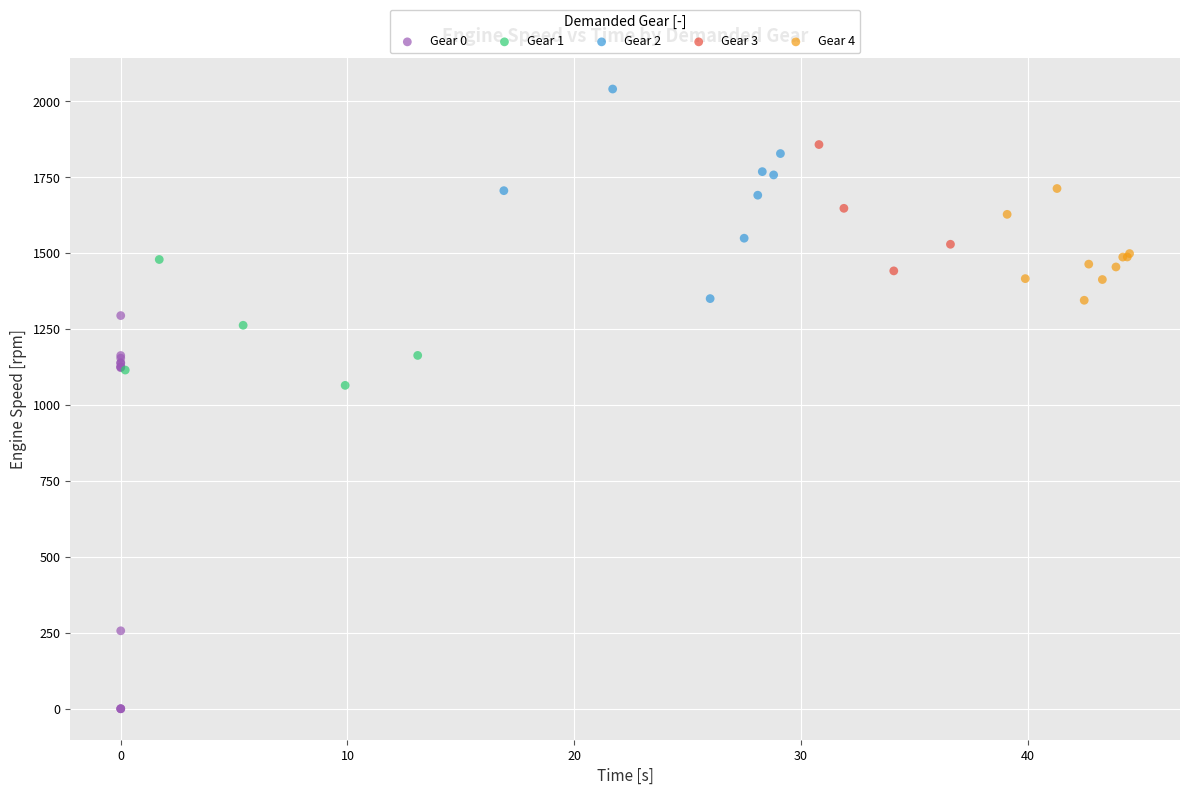

What are all the series names shown in the legend?

Gear 0, Gear 1, Gear 2, Gear 3, Gear 4